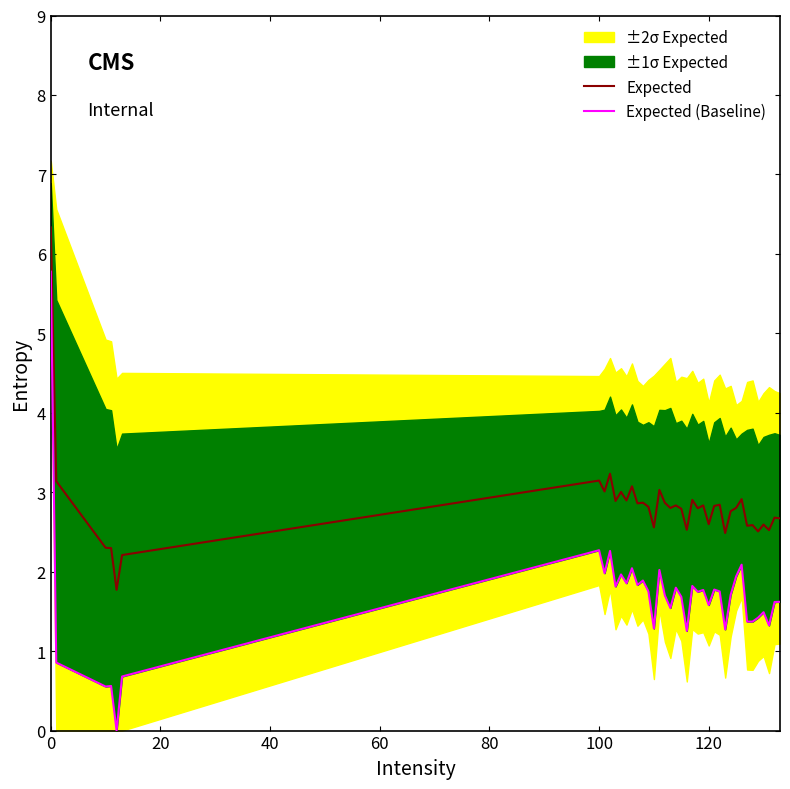

Reading left to right, transcribe all the data shown in this chart.

Expected: 6.3	3.1	2.3	2.3	1.8	2.2	3.1	3.0	3.2	2.9	3.0	2.9	3.1	2.9	2.9	2.8	2.6	3.0	2.9	2.8	2.8	2.8	2.5	2.9	2.8	2.8	2.6	2.8	2.8	2.5	2.8	2.8	2.9	2.6	2.6	2.5	2.6	2.5	2.7	2.7
Expected (Baseline): 5.8	0.9	0.6	0.6	0.0	0.7	2.3	2.0	2.3	1.8	2.0	1.9	2.0	1.8	1.9	1.8	1.3	2.0	1.7	1.5	1.8	1.7	1.3	1.8	1.7	1.8	1.6	1.8	1.8	1.3	1.7	1.9	2.1	1.4	1.4	1.4	1.5	1.3	1.6	1.6